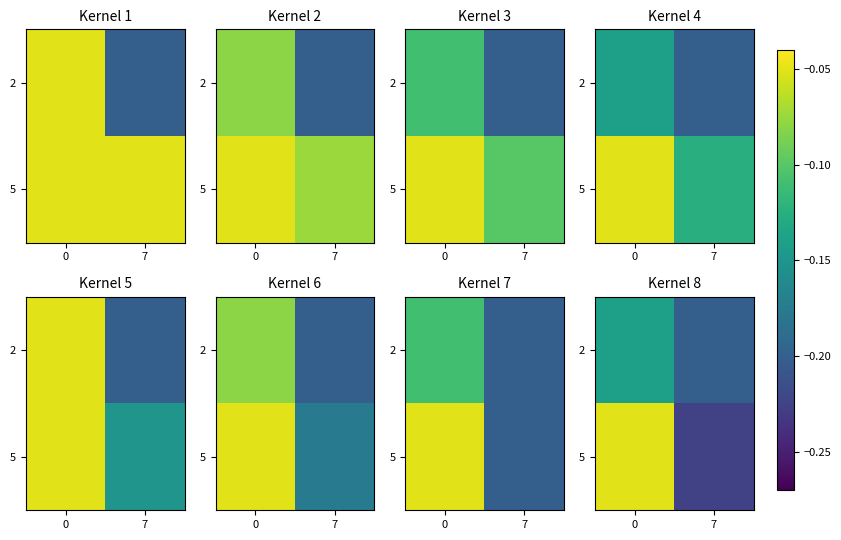

Which category has the lowest value across all series?

7